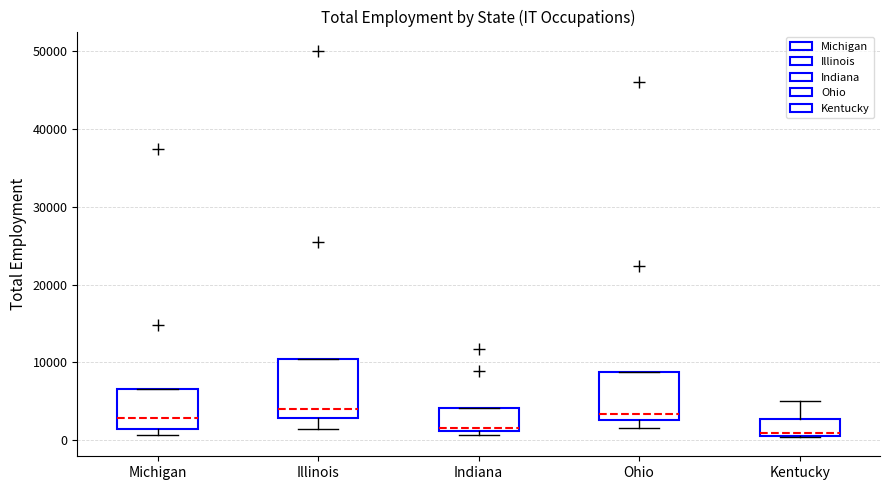

Reading left to right, transcribe this box plot: for each box, give where its median line is, the range the box spans, and where its two whiskers end, as read against the y-axis. The values are not printed on the chart, so give them approximately, as read against the axis.

Michigan: median 3000, box 1000 to 7000, whiskers 1000 (just below the box's lower edge) to 7000
Illinois: median 4000, box 3000 to 10000, whiskers 1000 to 10000
Indiana: median 2000, box 1000 to 4000, whiskers 1000 (just below the box's lower edge) to 4000
Ohio: median 3000 (just above the box's lower edge), box 3000 to 9000, whiskers 1000 to 9000
Kentucky: median 1000, box 1000 to 3000, whiskers 0 to 5000